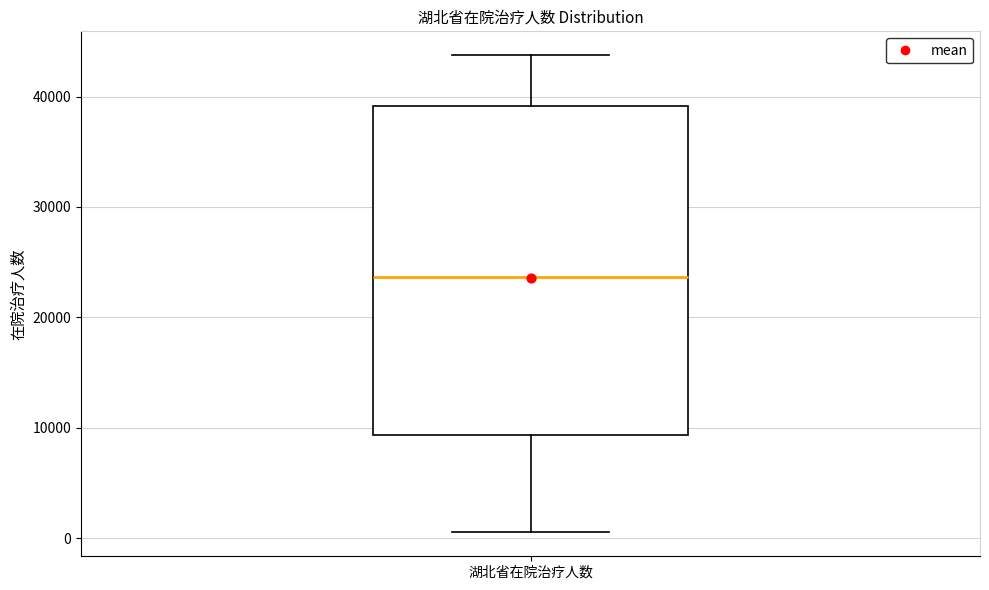

Read this box plot against the y-axis: the position of the median line, the range covered by the box, and the ends of both whiskers. The values are not printed on the chart, so give them approximately, as read against the axis.

median 24000, box 9000 to 39000, whiskers 1000 to 44000